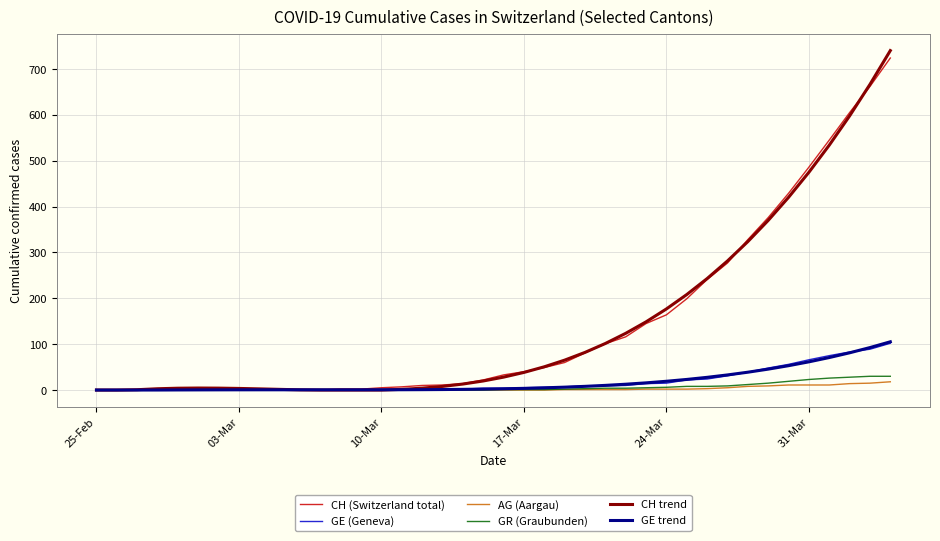

Is this an area chart (filled region under the line)?

No